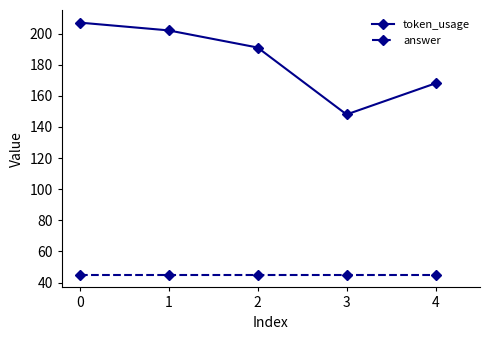

Reading left to right, extract all data points from this chart.

token_usage: 207	202	191	148	168
answer: 45	45	45	45	45